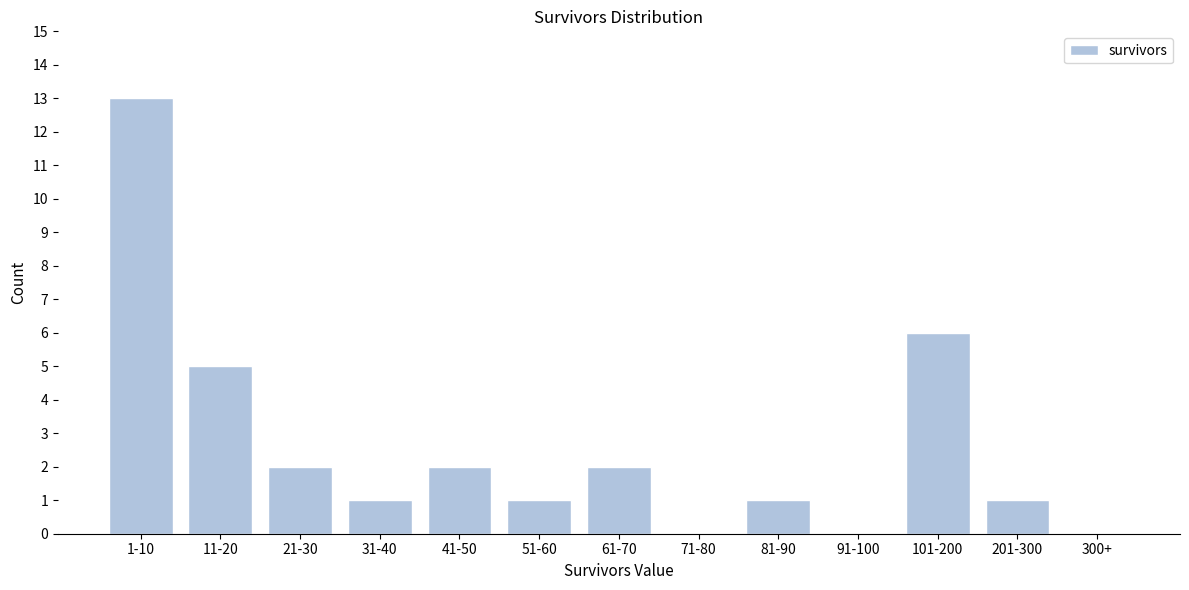

Reading left to right, transcribe all the data shown in this chart.

1-10=13	11-20=5	21-30=2	31-40=1	41-50=2	51-60=1	61-70=2	71-80=0	81-90=1	91-100=0	101-200=6	201-300=1	300+=0